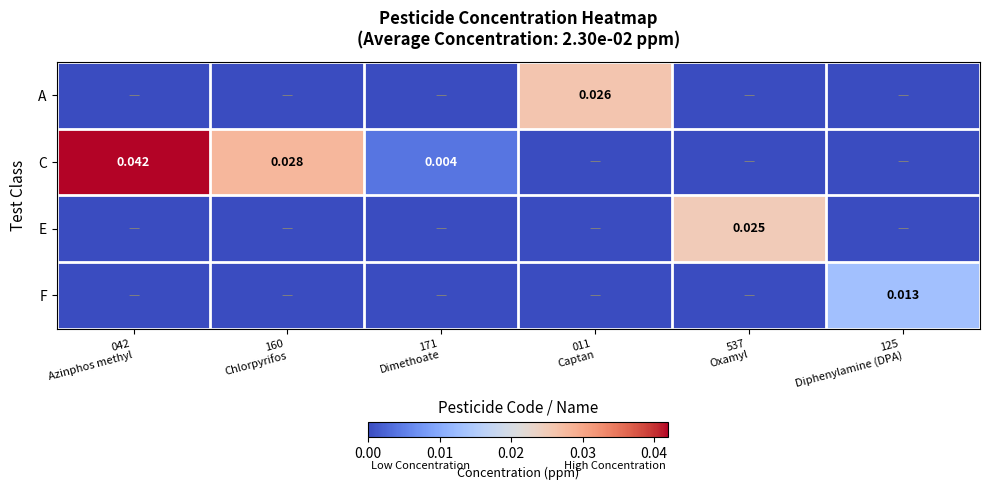

List the labels in order of F value, smallest first.

042 Azinphos methyl, 160 Chlorpyrifos, 171 Dimethoate, 011 Captan, 537 Oxamyl, 125 Diphenylamine (DPA)